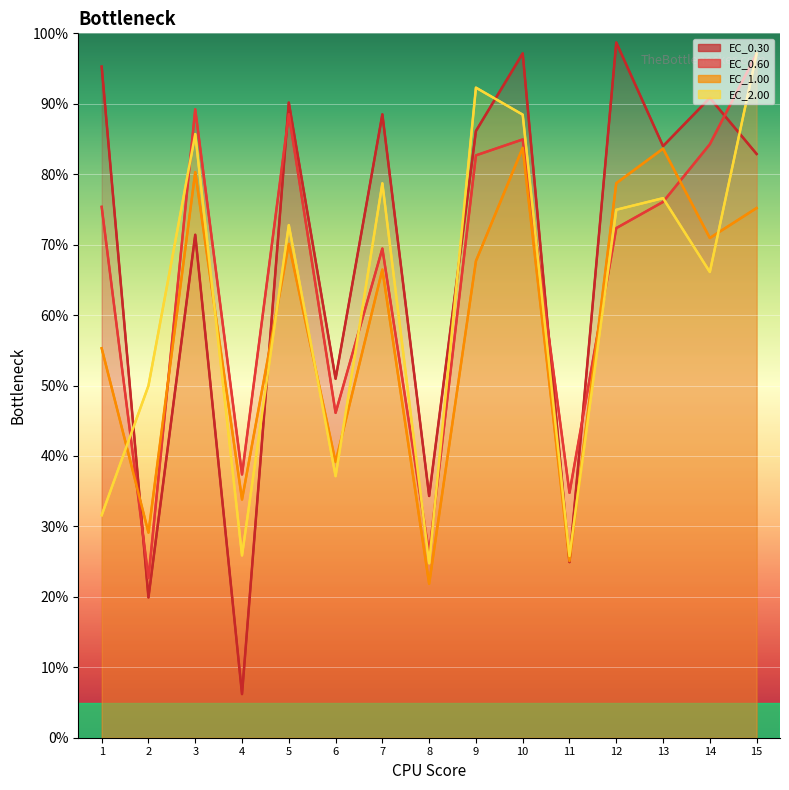

What is the total value across all series at 2?

121.7